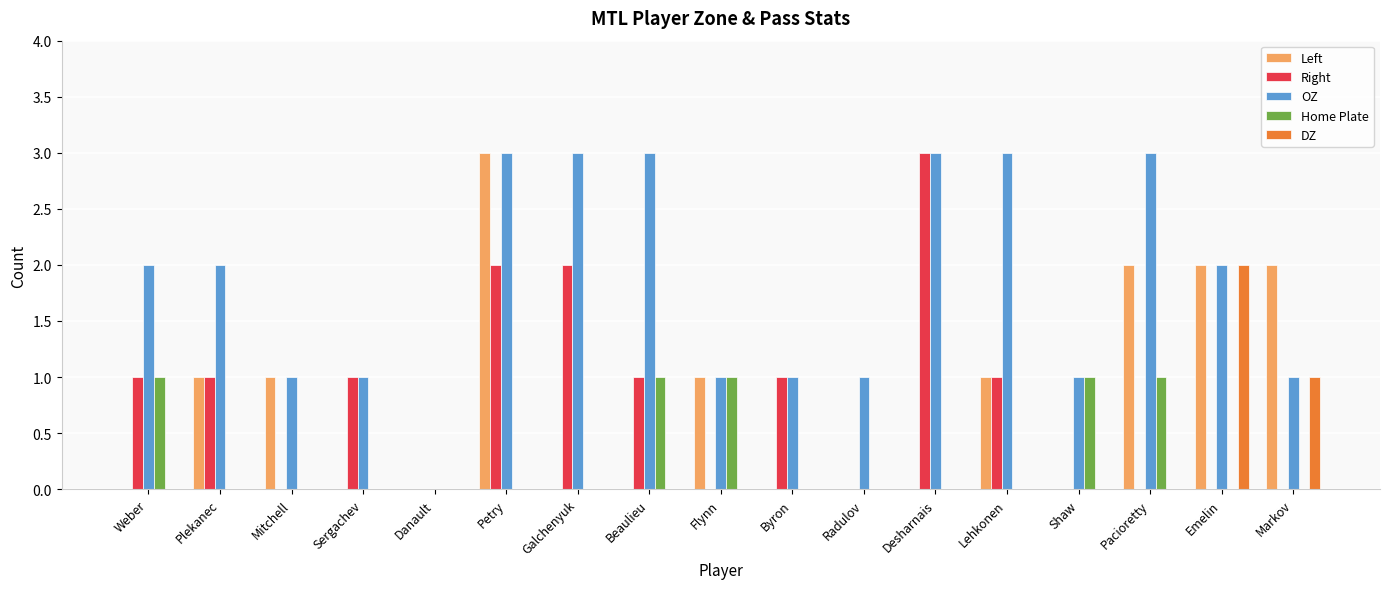

How many series are shown in this chart?

5